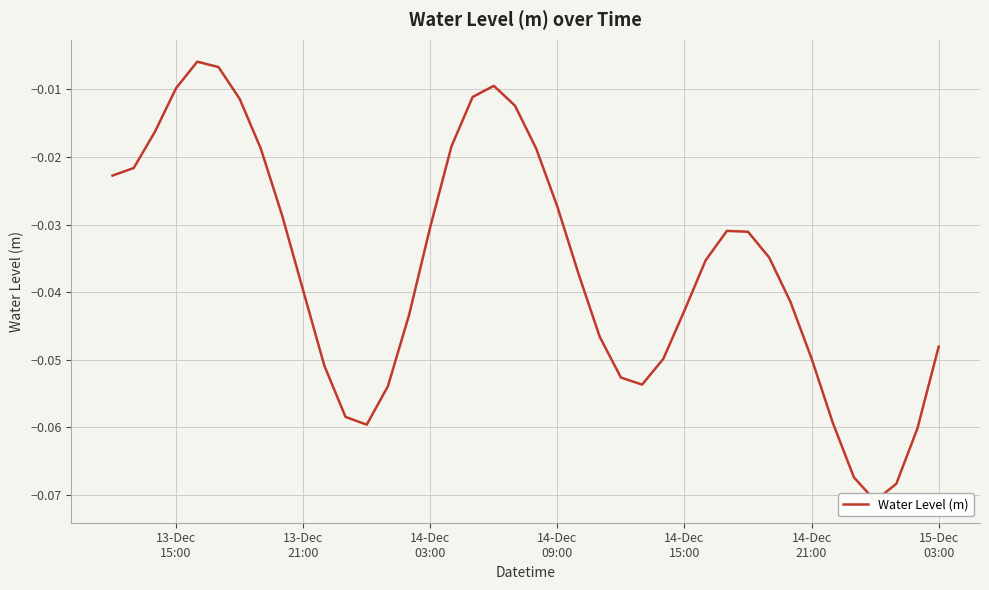

Count the number of data series in this chart.

1